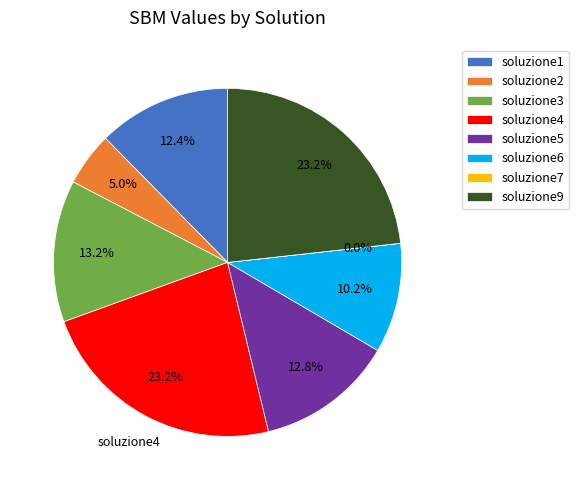

Which has a higher value, soluzione1 or soluzione9?

soluzione9